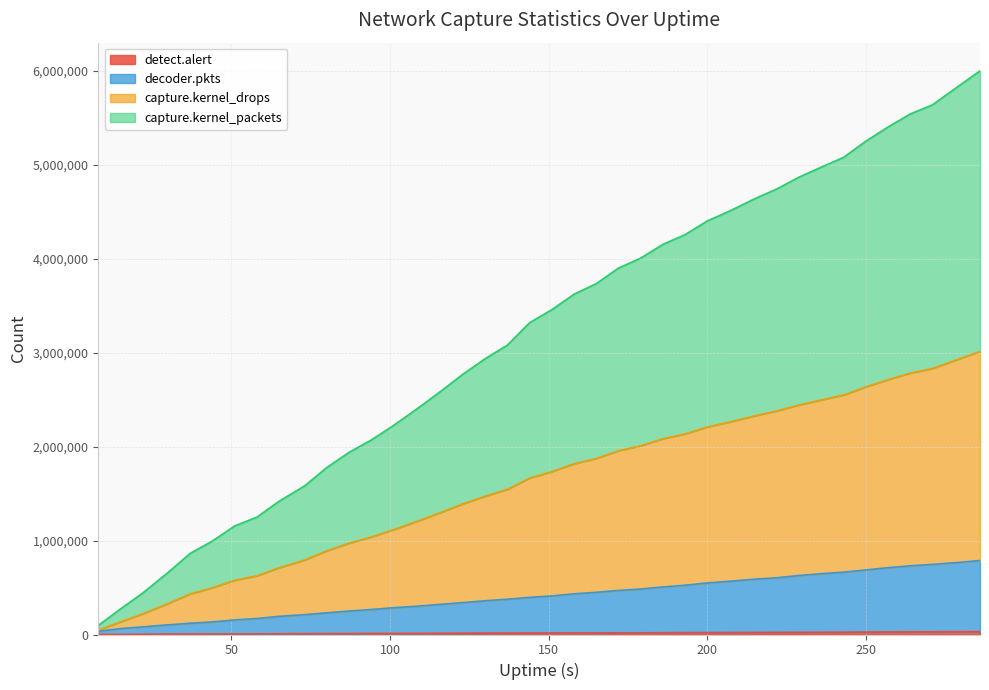

What is the difference between the capture.kernel_packets values at 207 and 94?

1223678